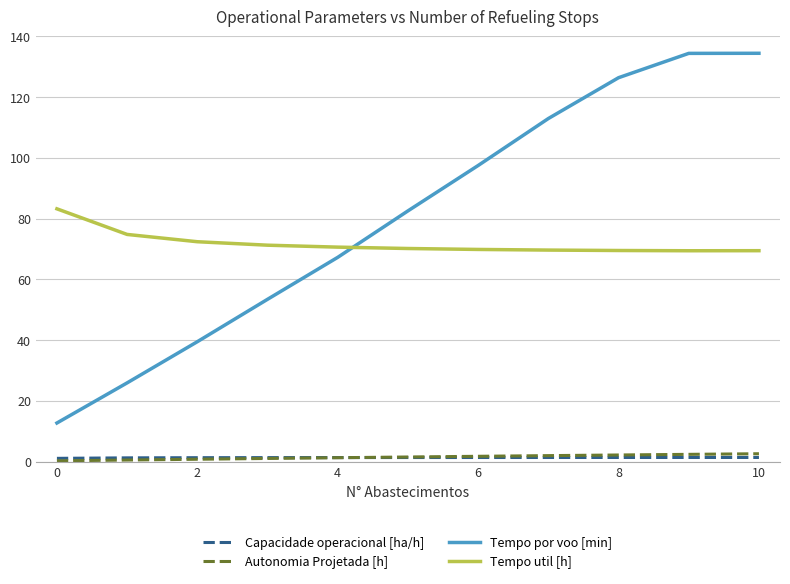

What is the greatest value displayed?

134.4